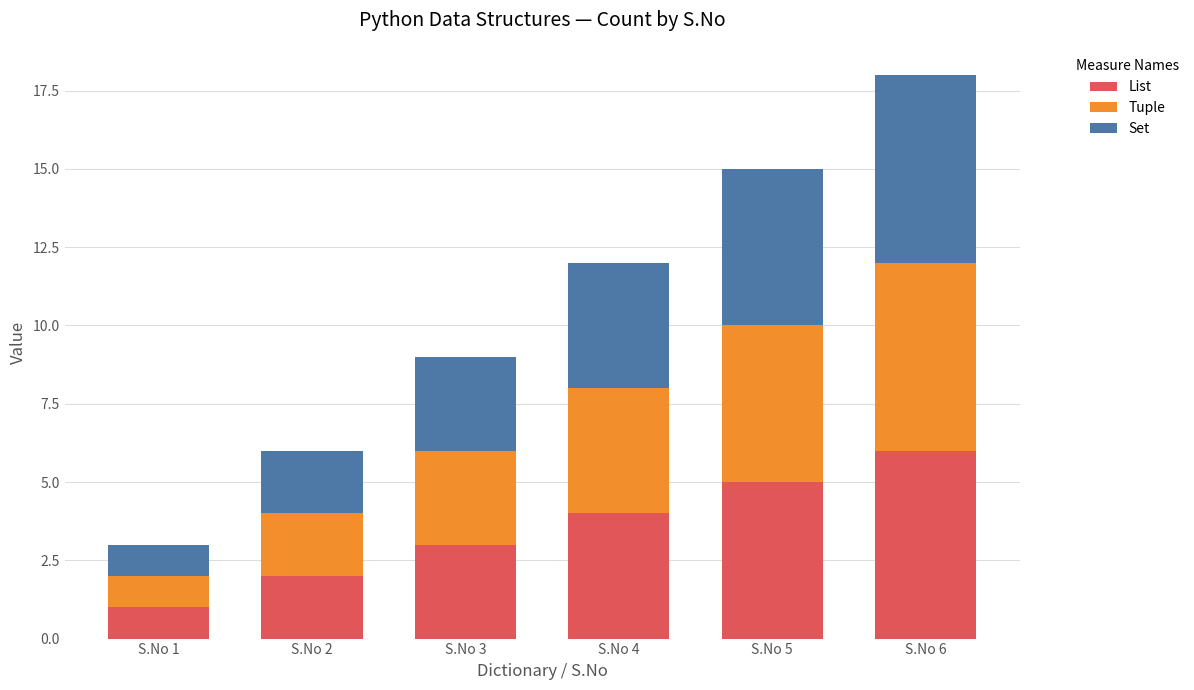

What is the maximum value for List?

6